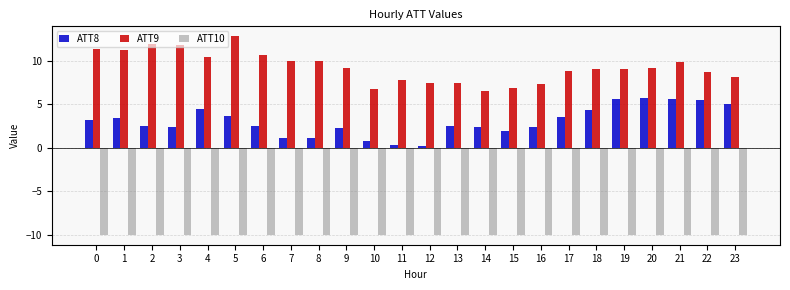

Rank the series by their maximum value, from lowest to highest.

ATT10, ATT8, ATT9